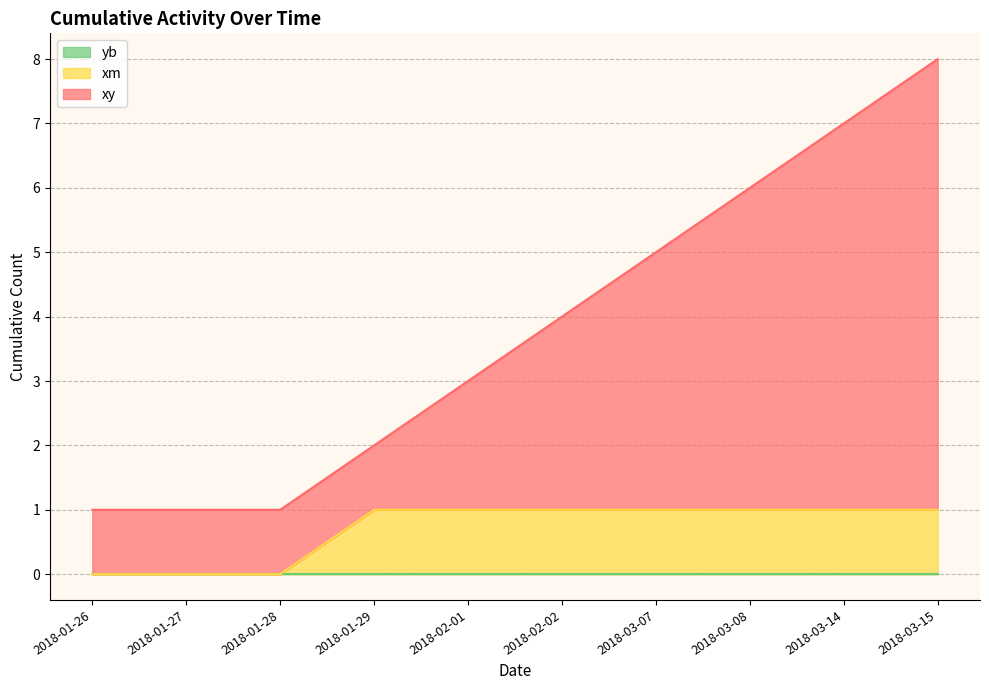

What is the difference between the maximum and minimum values in the xm series?

1